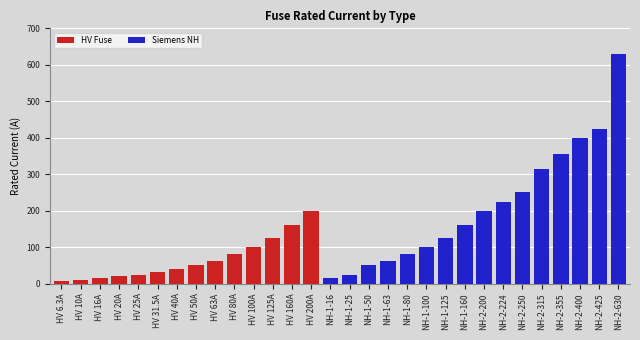

Which series has the widest spread of values?

Siemens NH